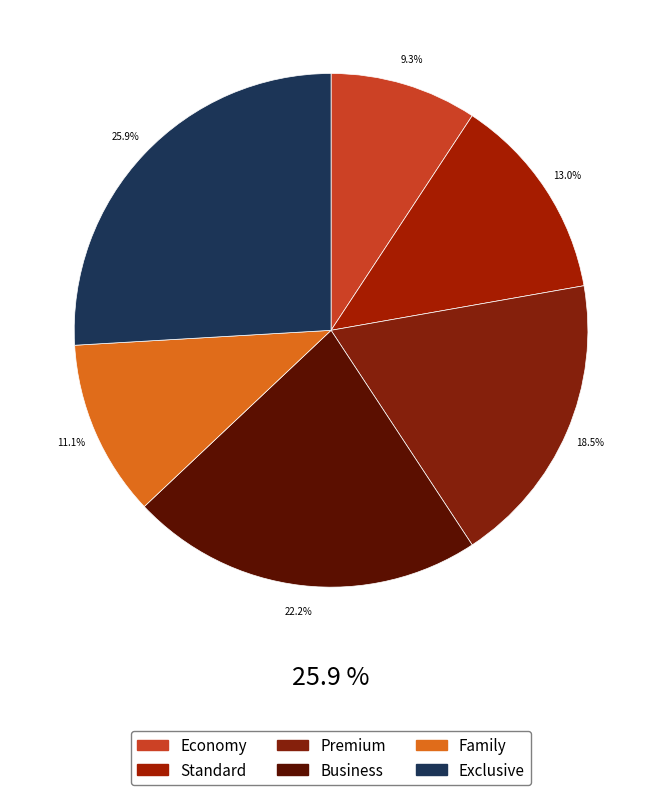

Which slice is the smallest?

Economy